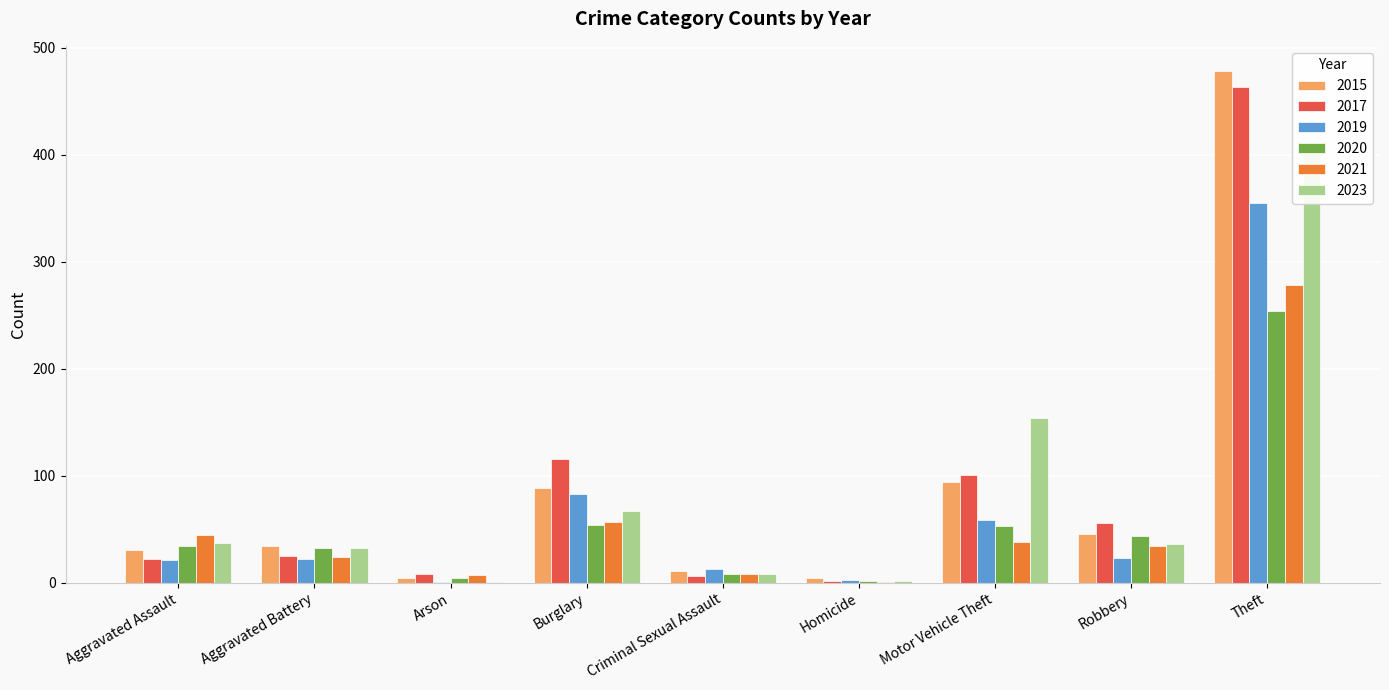

At how many categories does at least one series exceed 73?

3